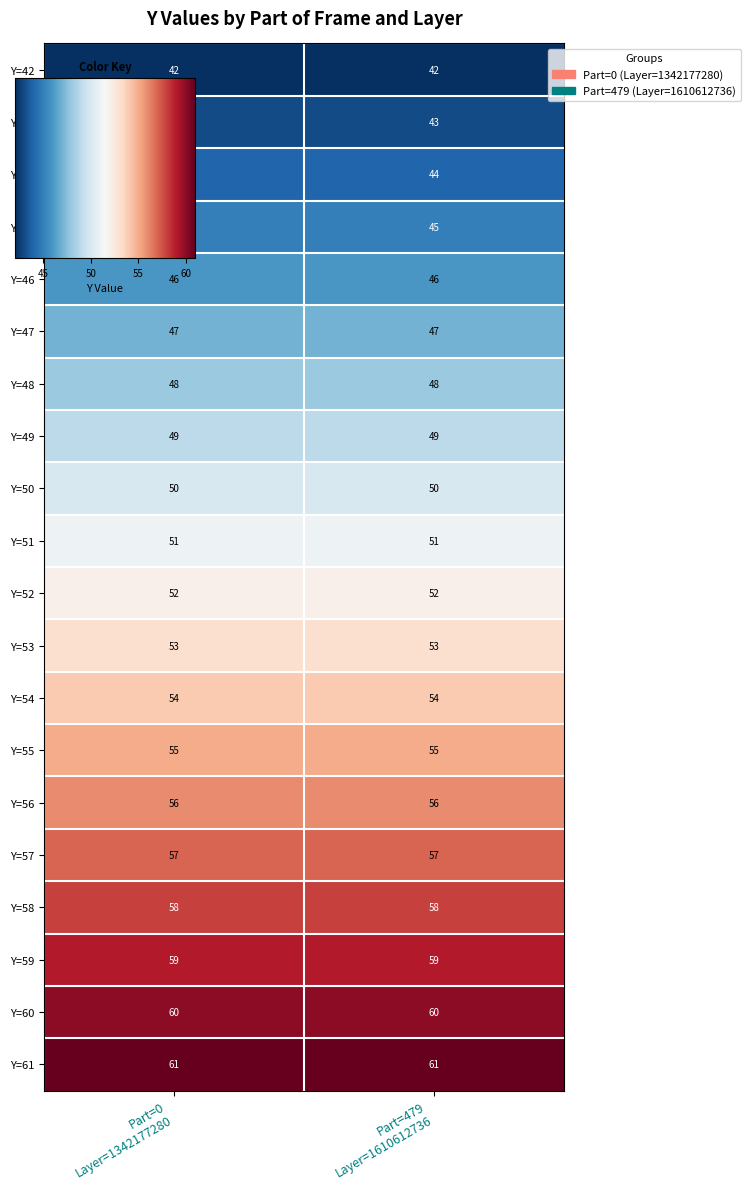

What is the average value of the Y=55 series?

55